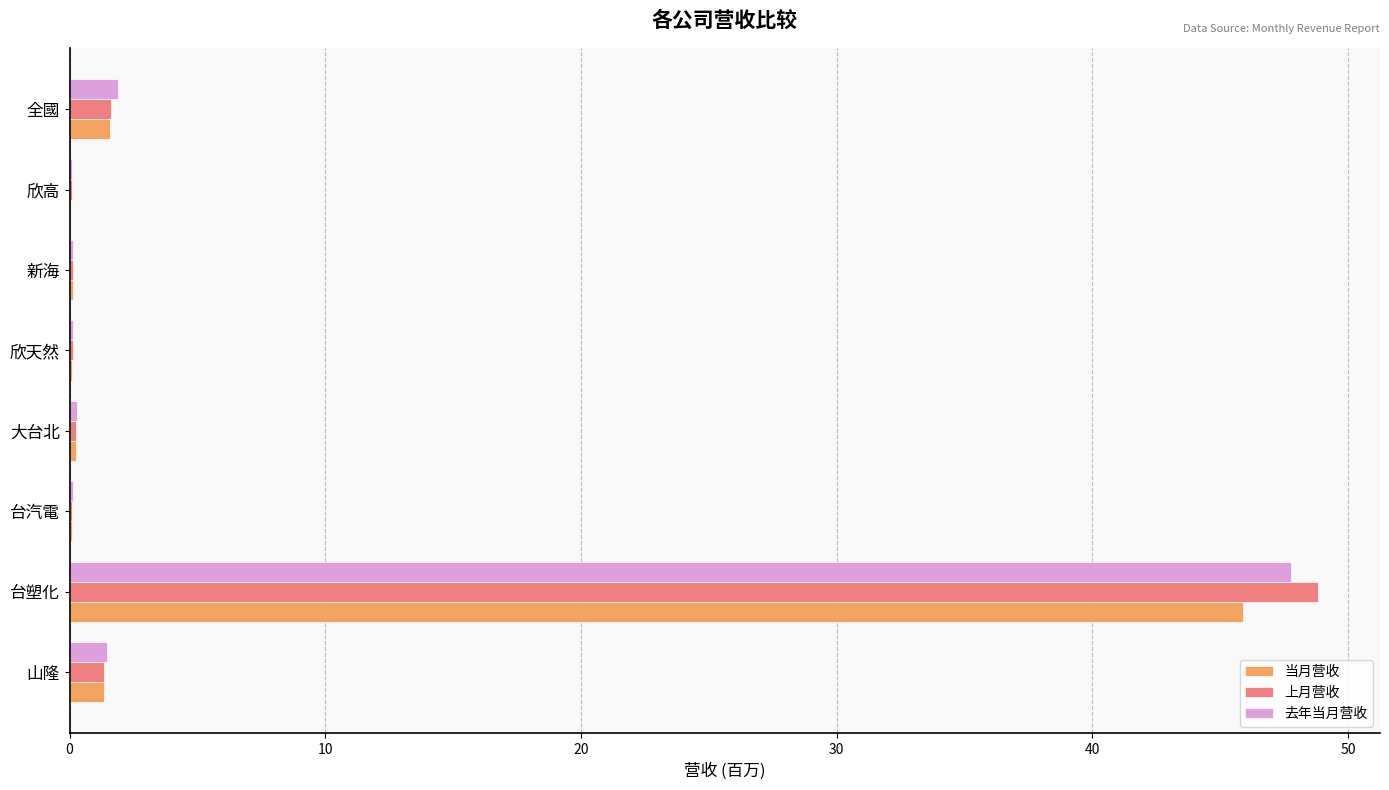

What is the sum of all 去年当月营收 values?

51.9